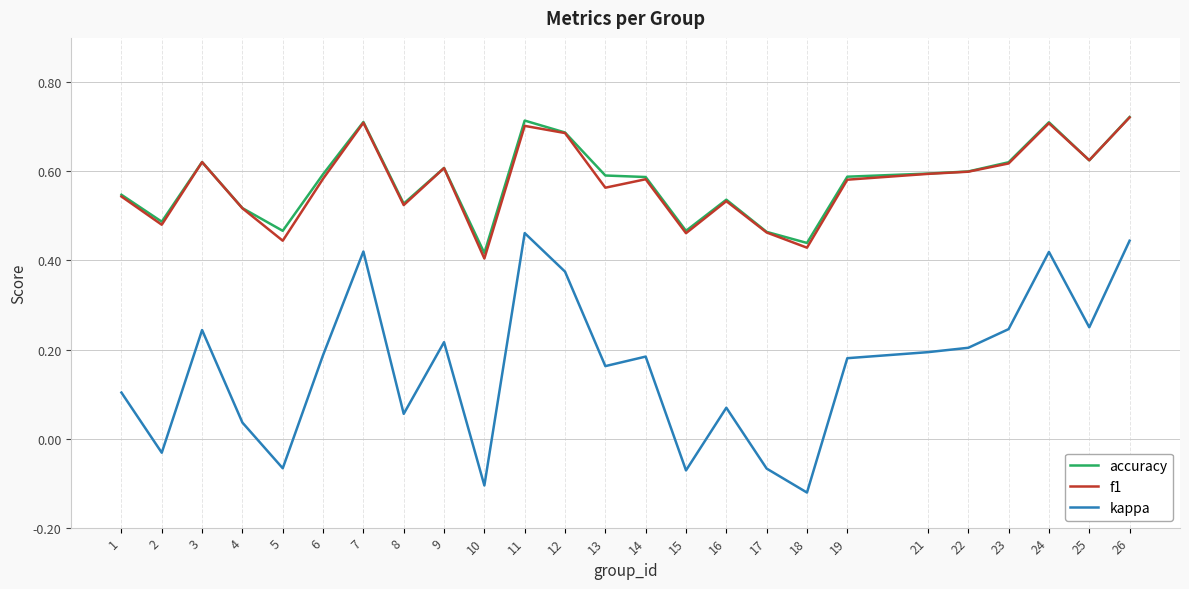

What is the sum of all kappa values?

4.0